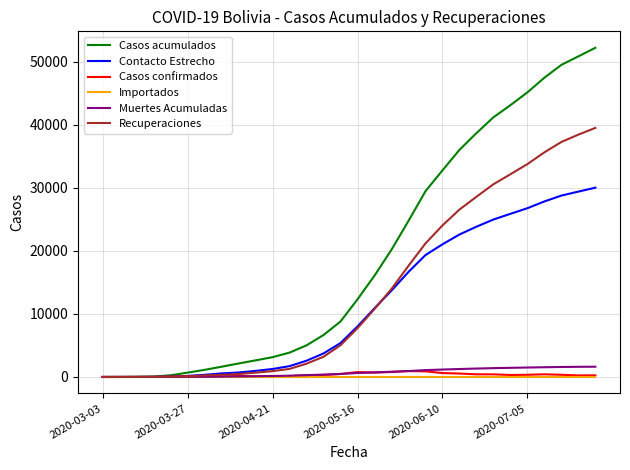

Which series has the widest spread of values?

Casos acumulados